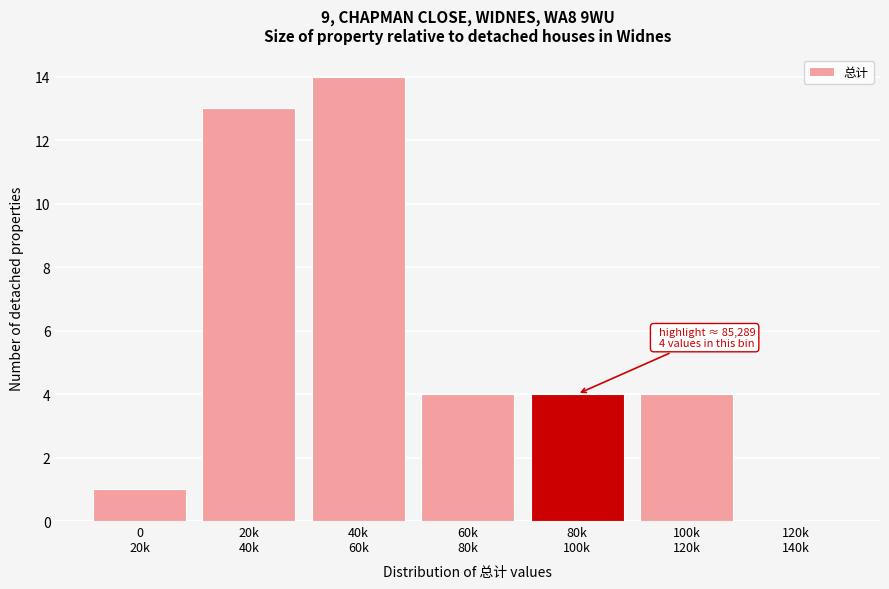

What is the greatest value displayed?

14